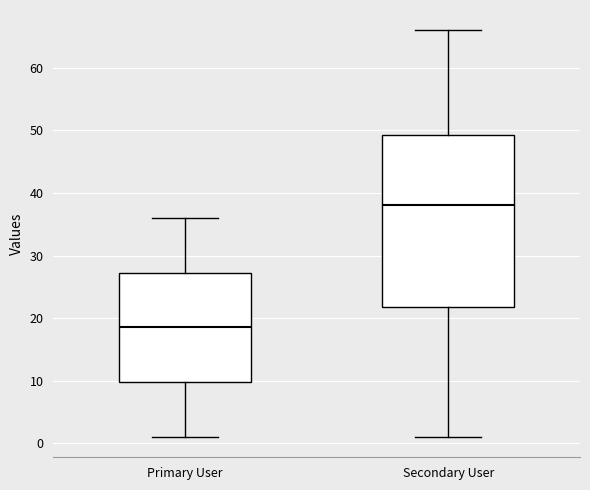

Comparing the boxes themselves (not the whiskers), which one is the tallest?

Secondary User